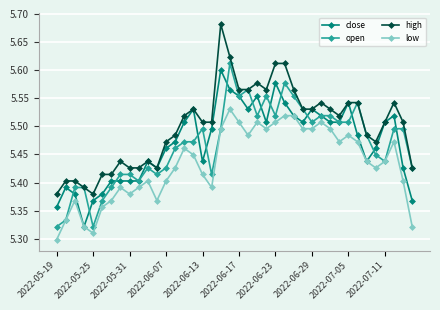

Which series has the largest total across all categories?

high